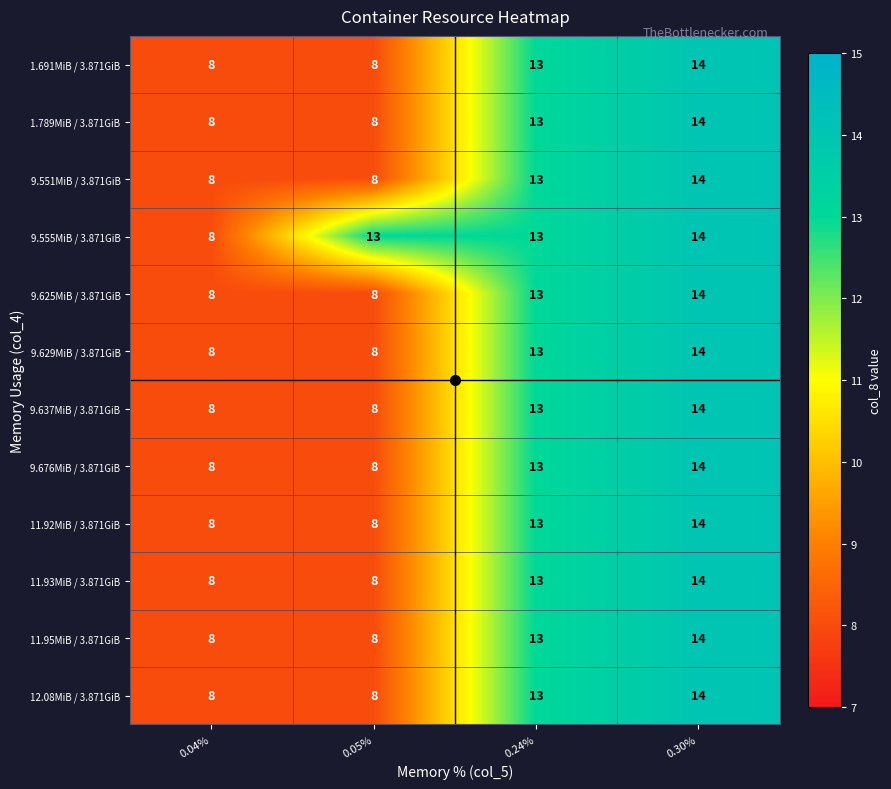

Which category has the highest value in the 9.629MiB / 3.871GiB series?

0.30%